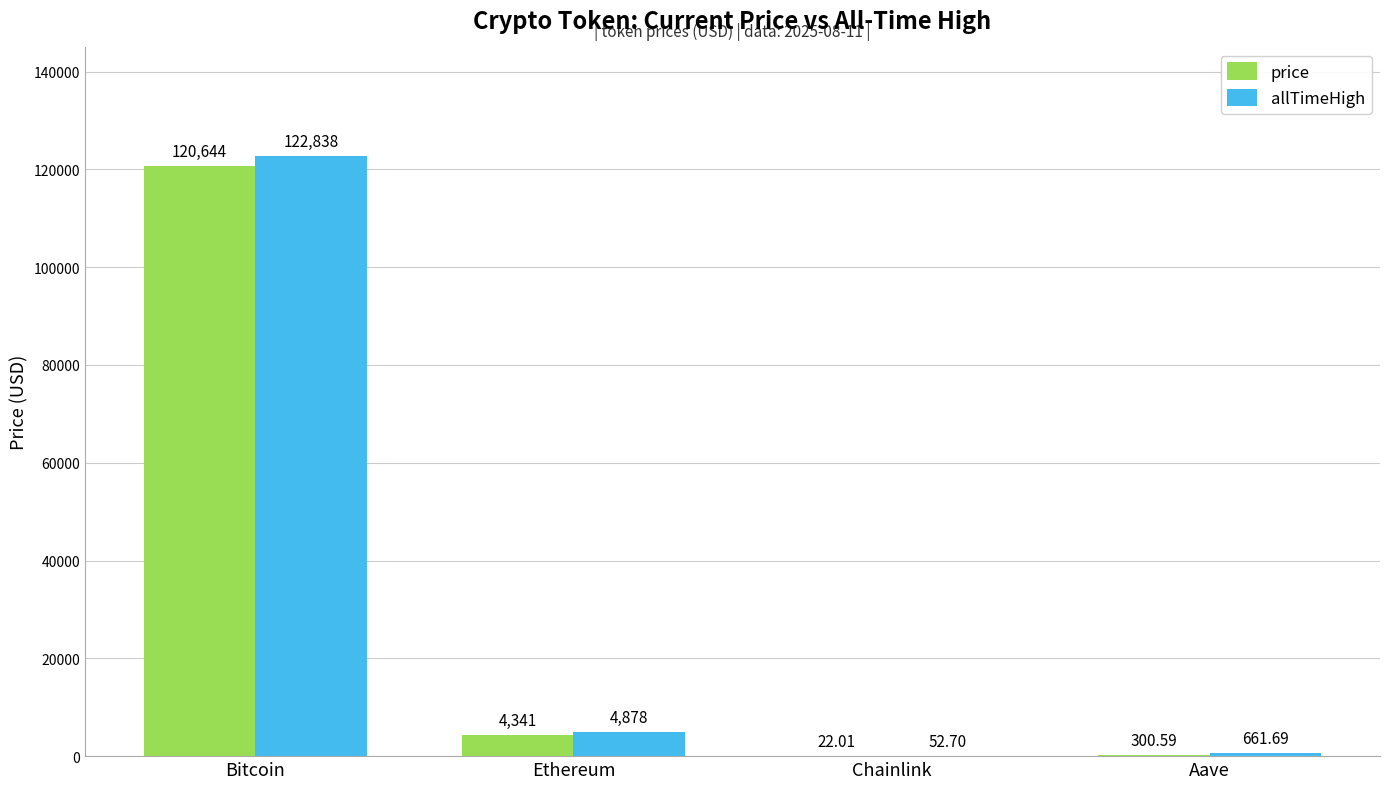

How many series are shown in this chart?

2